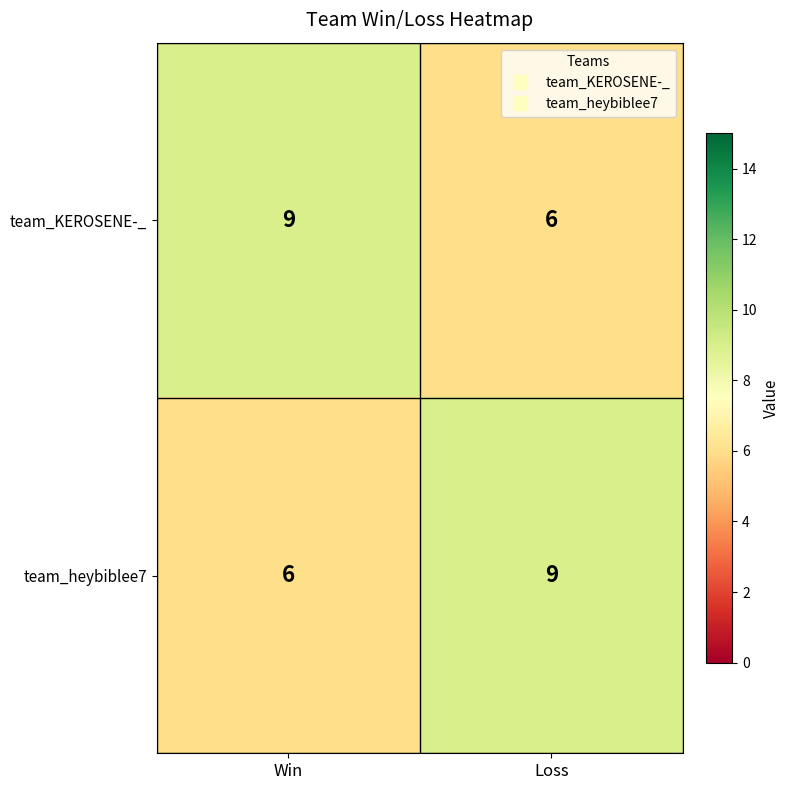

What is the sum of the team_KEROSENE-_ values at Win and Loss?

15